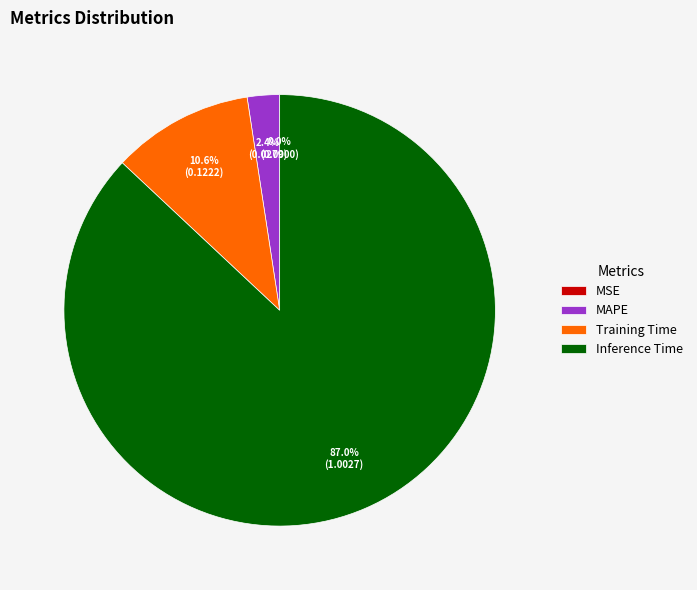

To the nearest percent, what is the combined percentage of MAPE and Training Time?

13%